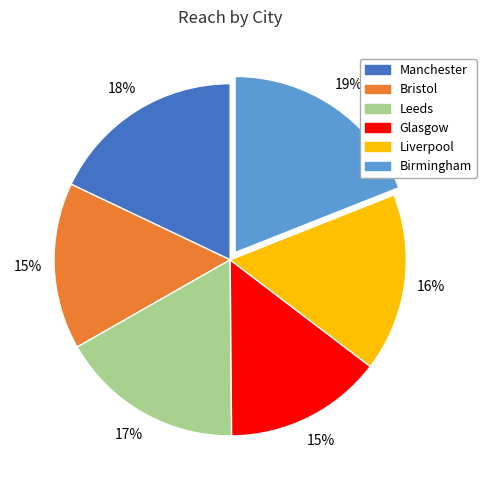

How many slices are in this pie chart?

6